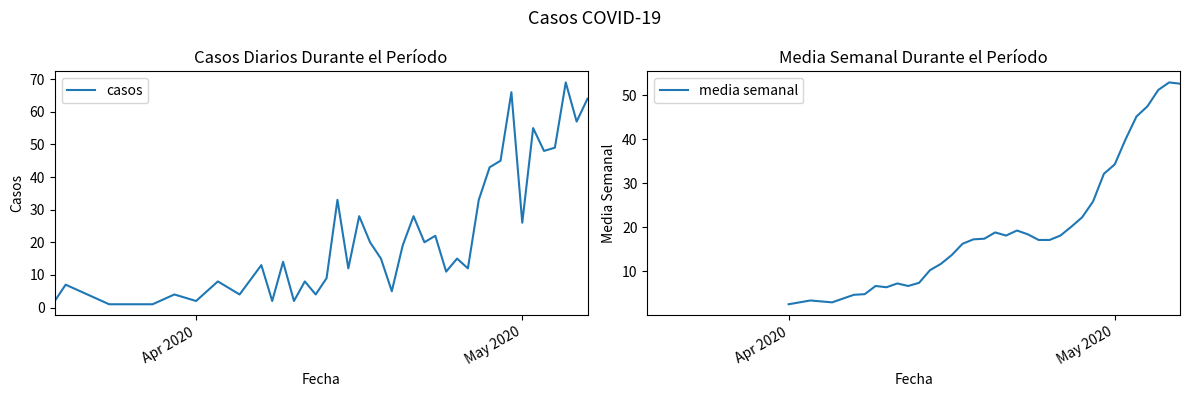

Does the chart display data point markers on the line(s)?

No